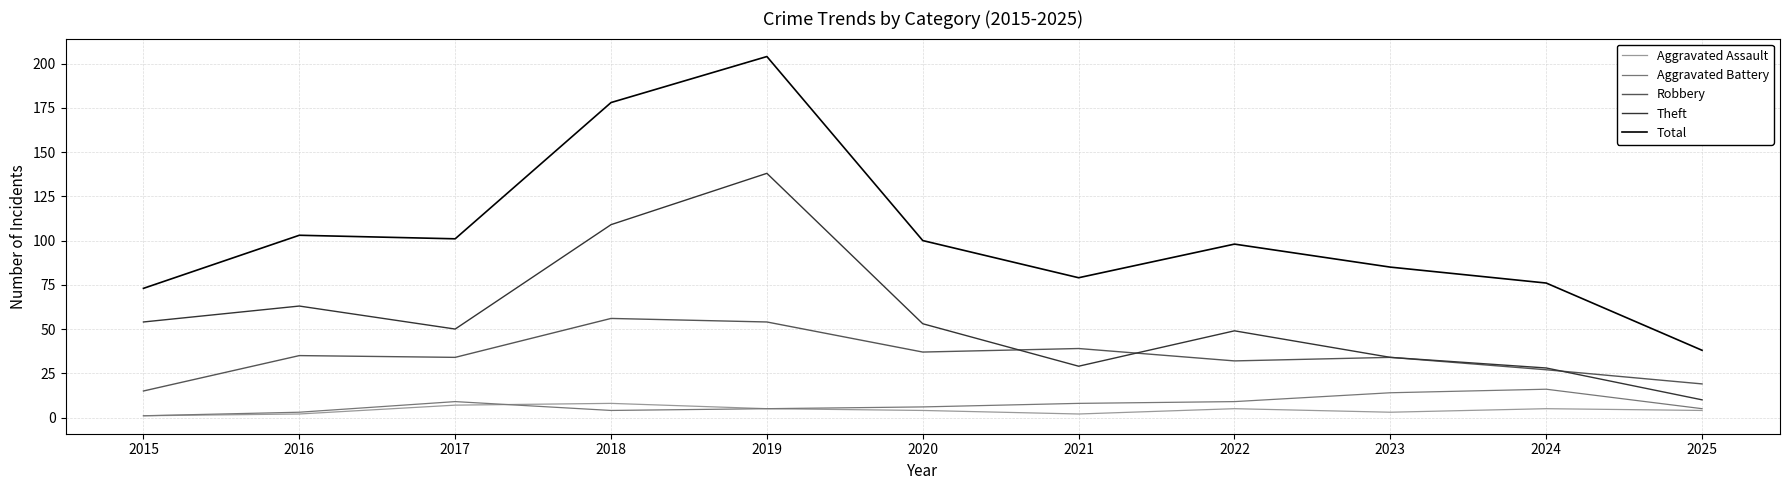

Reading left to right, list all the values displayed in this chart.

Aggravated Assault: 2015=1	2016=2	2017=7	2018=8	2019=5	2020=4	2021=2	2022=5	2023=3	2024=5	2025=4
Aggravated Battery: 2015=1	2016=3	2017=9	2018=4	2019=5	2020=6	2021=8	2022=9	2023=14	2024=16	2025=5
Robbery: 2015=15	2016=35	2017=34	2018=56	2019=54	2020=37	2021=39	2022=32	2023=34	2024=27	2025=19
Theft: 2015=54	2016=63	2017=50	2018=109	2019=138	2020=53	2021=29	2022=49	2023=34	2024=28	2025=10
Total: 2015=73	2016=103	2017=101	2018=178	2019=204	2020=100	2021=79	2022=98	2023=85	2024=76	2025=38